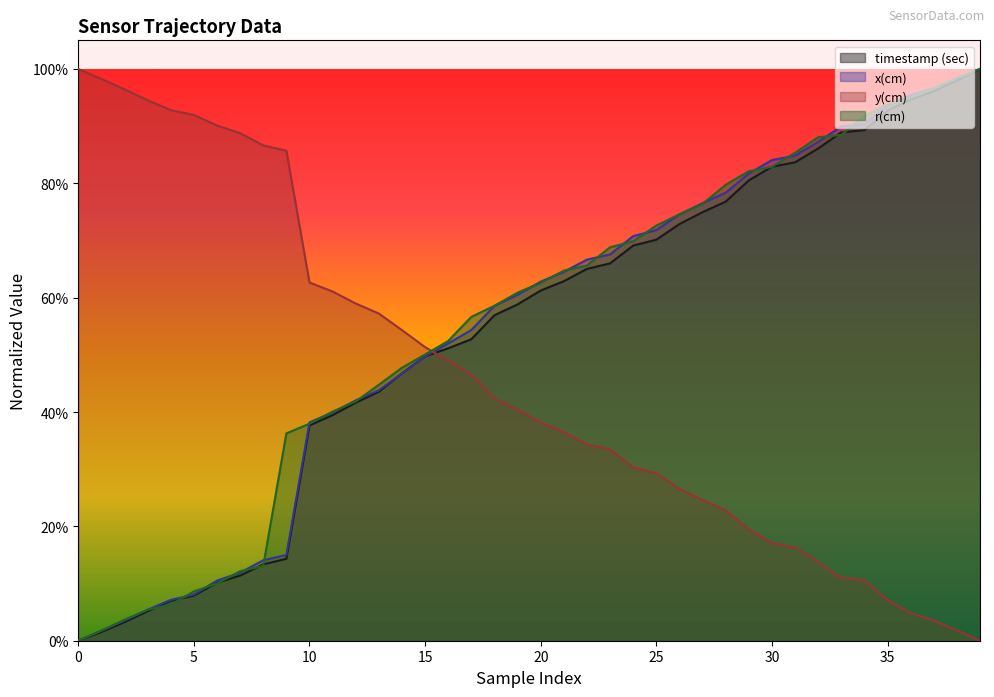

How many categories are shown in the chart?

40